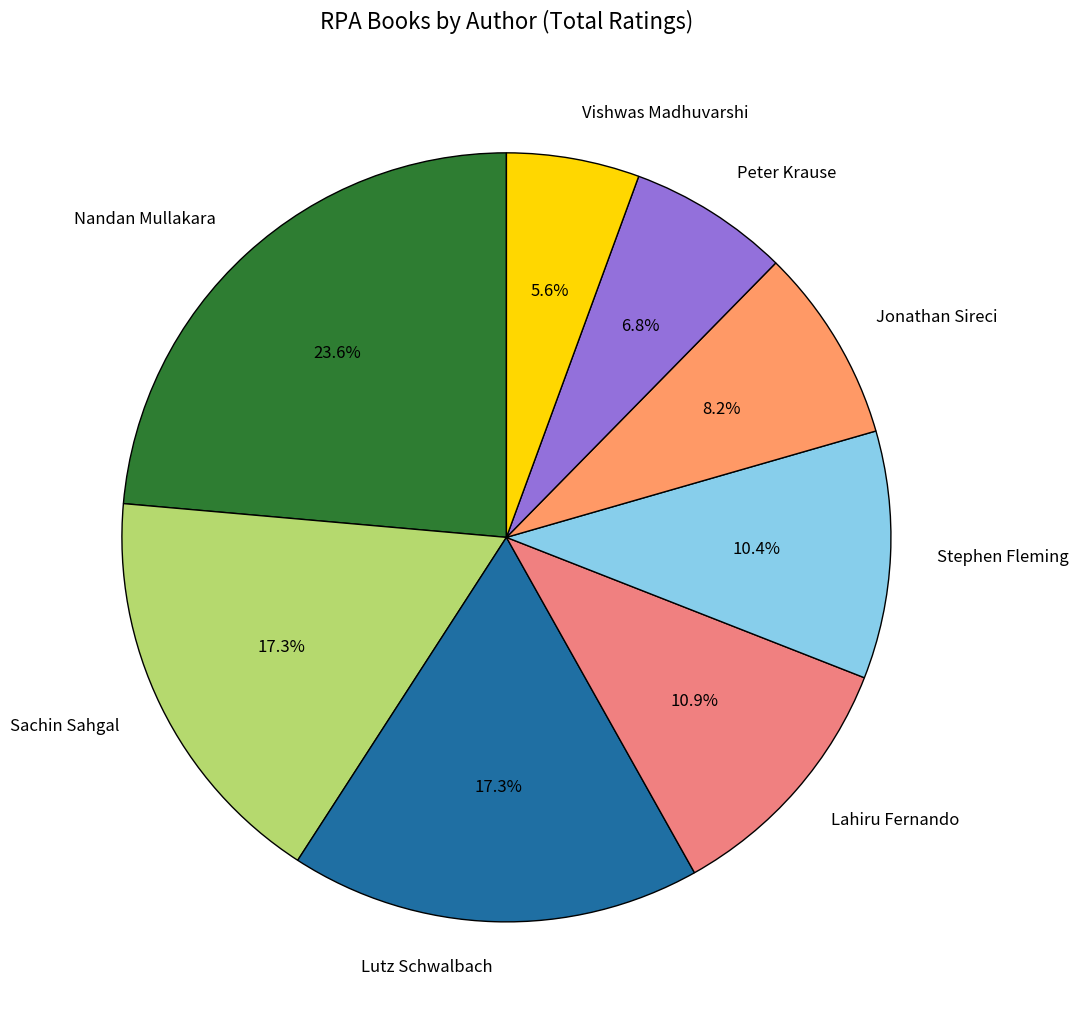

Does Lahiru Fernando account for over 50% of the chart?

No